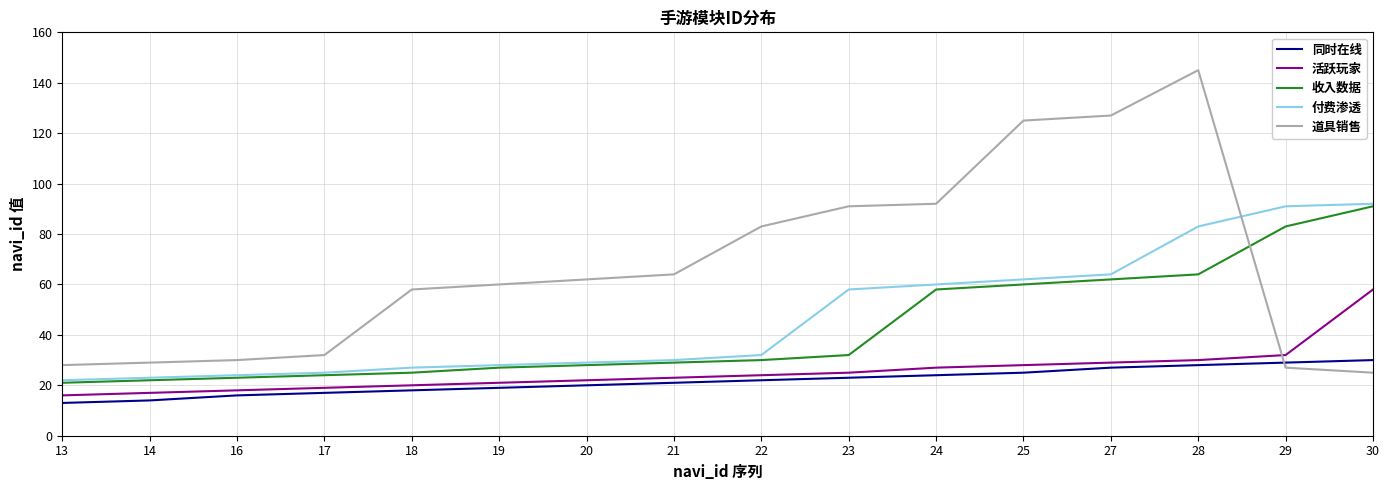

Reading left to right, what are all the values shown in this chart?

同时在线: 13	14	16	17	18	19	20	21	22	23	24	25	27	28	29	30
活跃玩家: 16	17	18	19	20	21	22	23	24	25	27	28	29	30	32	58
收入数据: 21	22	23	24	25	27	28	29	30	32	58	60	62	64	83	91
付费渗透: 22	23	24	25	27	28	29	30	32	58	60	62	64	83	91	92
道具销售: 28	29	30	32	58	60	62	64	83	91	92	125	127	145	27	25